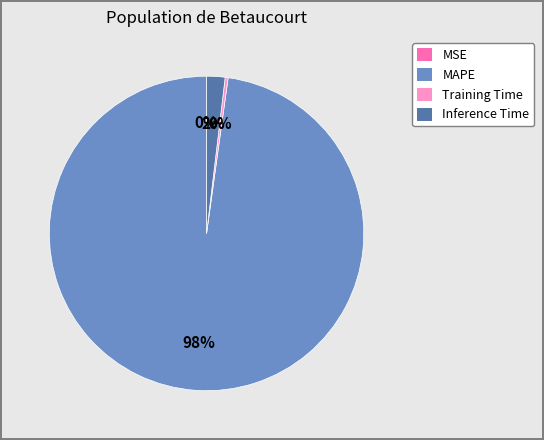

Which has a higher value, MAPE or MSE?

MAPE